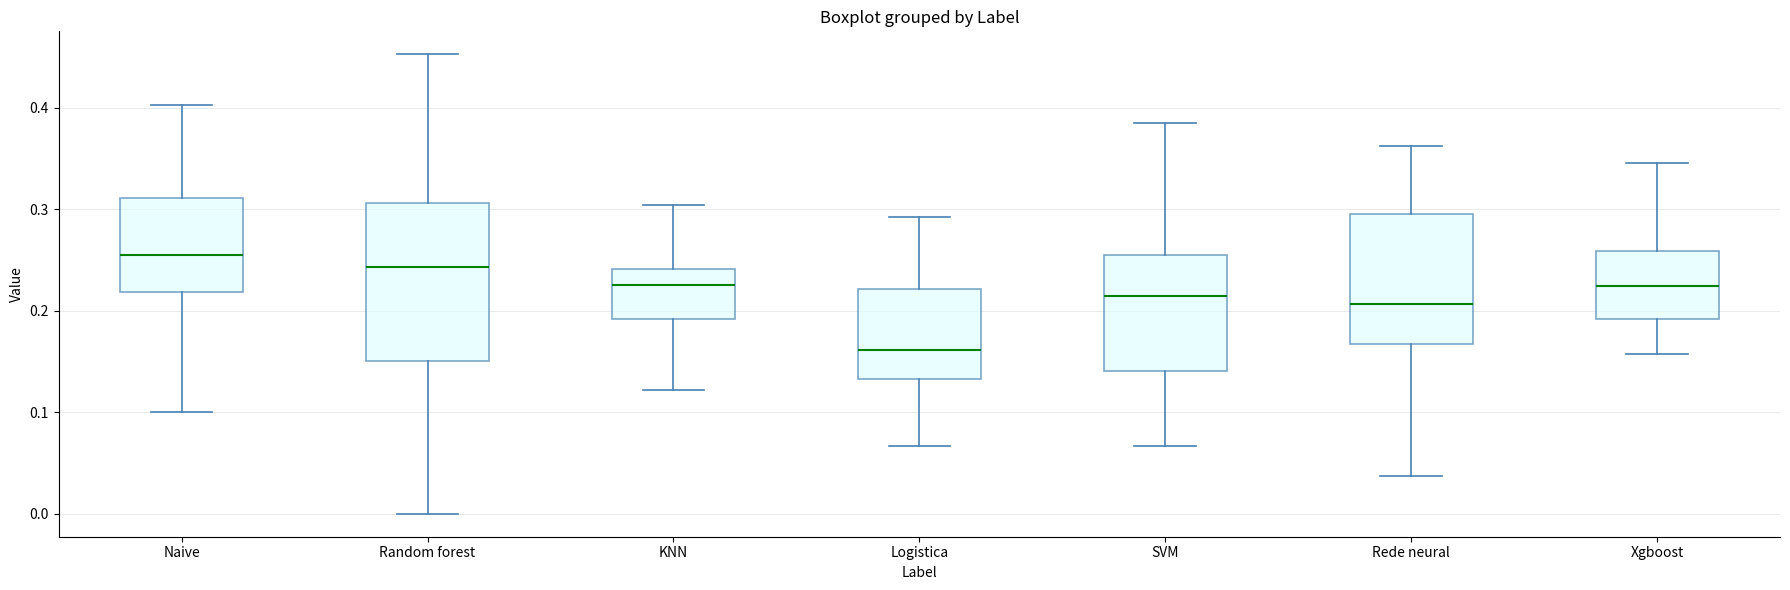

Where is the upper edge of the box for Logistica on the y-axis? The values are not printed on the chart, so give them approximately, as read against the axis.

0.22